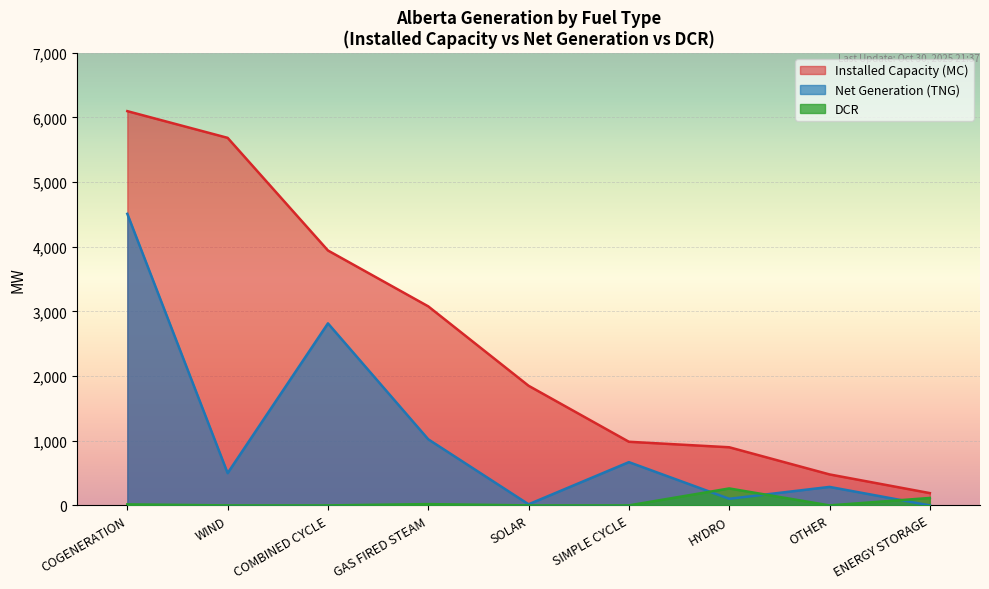

What is the difference between the maximum and minimum values in the Net Generation (TNG) series?

4509